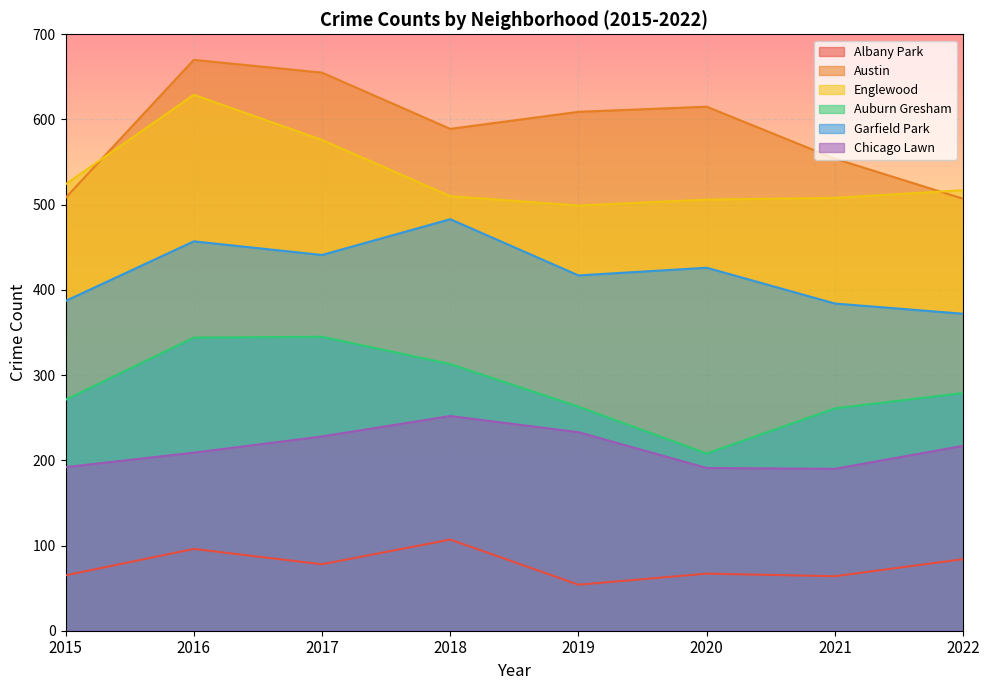

Which series has the largest total across all categories?

Austin